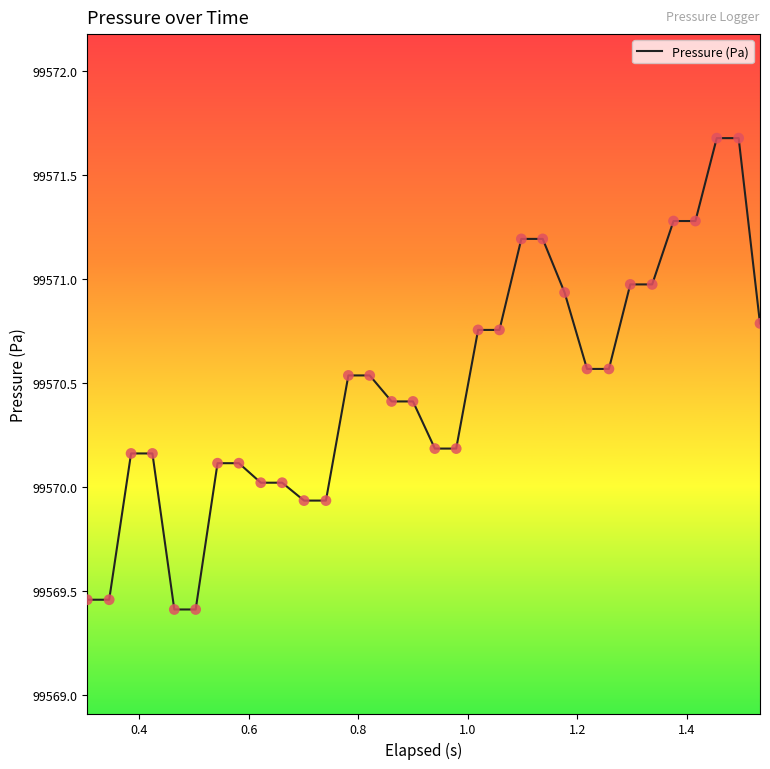

What is the difference between the maximum and minimum values?

2.3